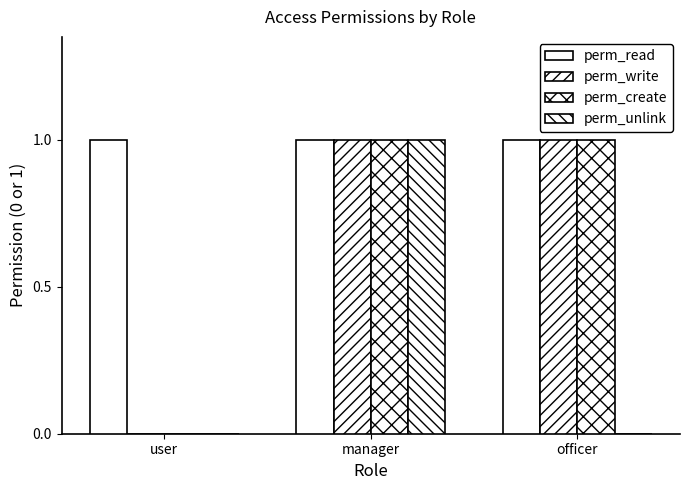

Are the bars grouped side by side (vs. stacked)?

Yes